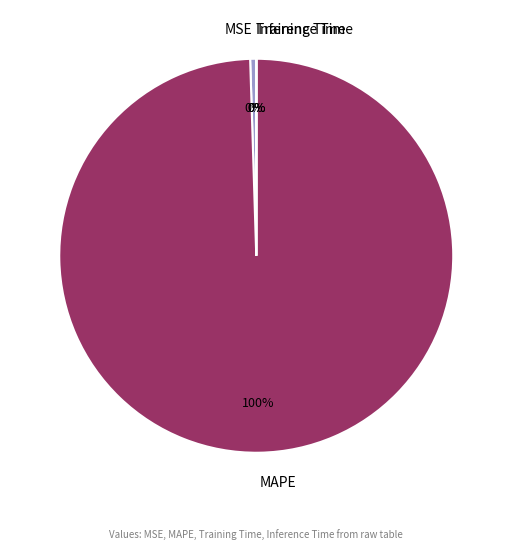

To the nearest percent, what portion does MAPE represent?

100%